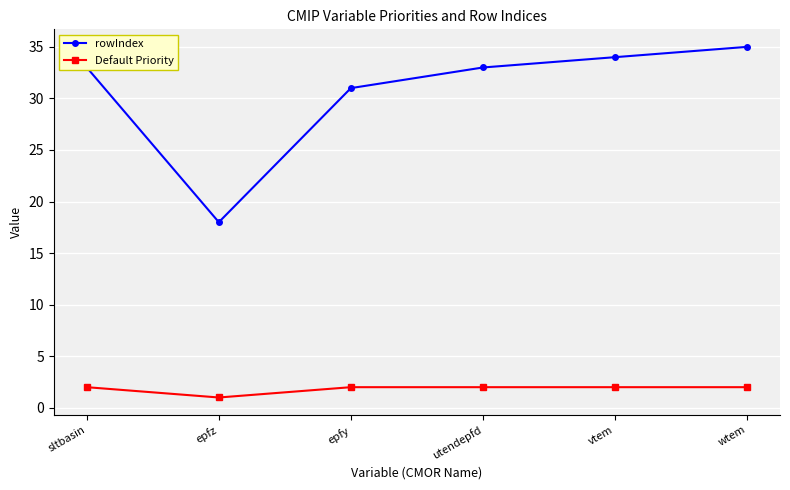

Which series has the largest total across all categories?

rowIndex